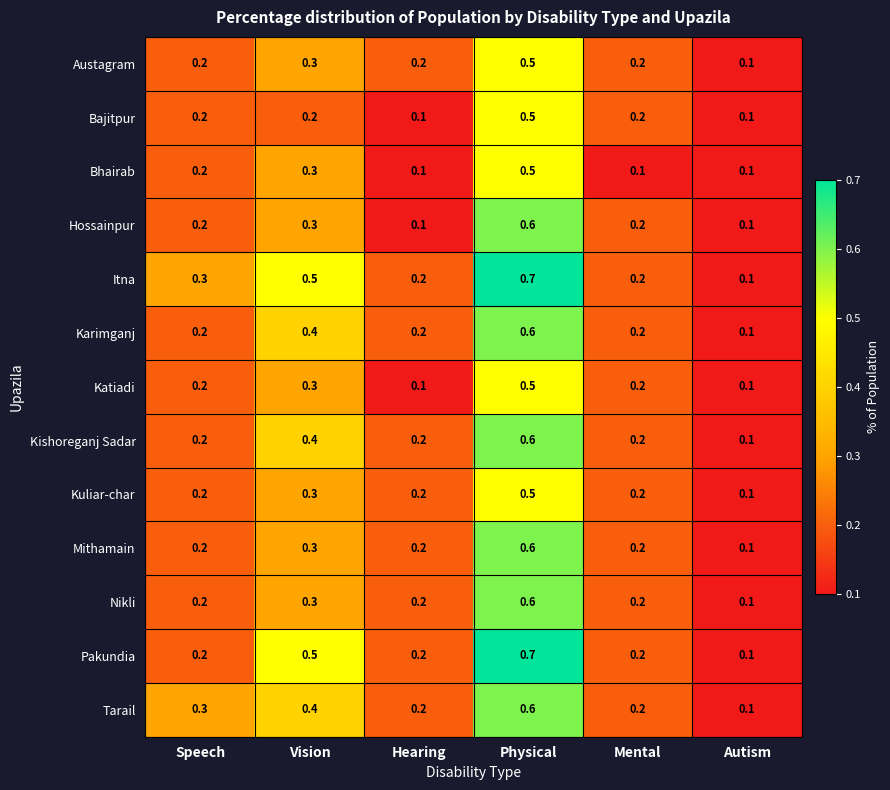

What is the spread (max minus min) of values at Vision?

0.3